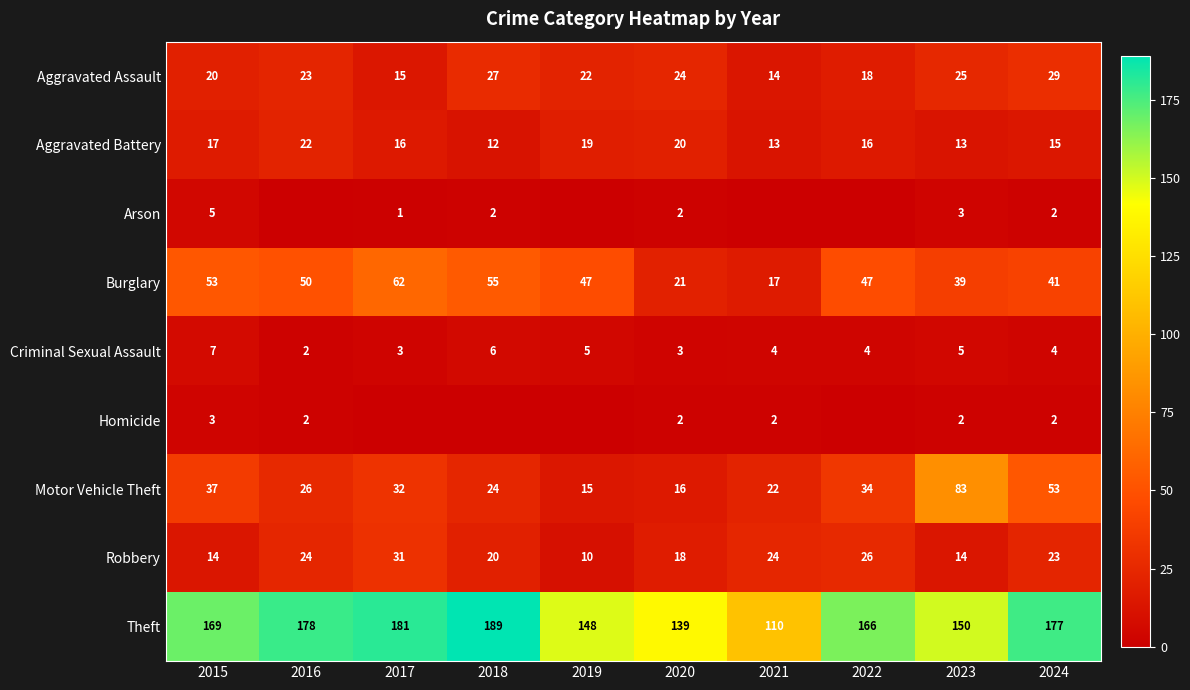

At which category is the sum across all series the highest?

2024